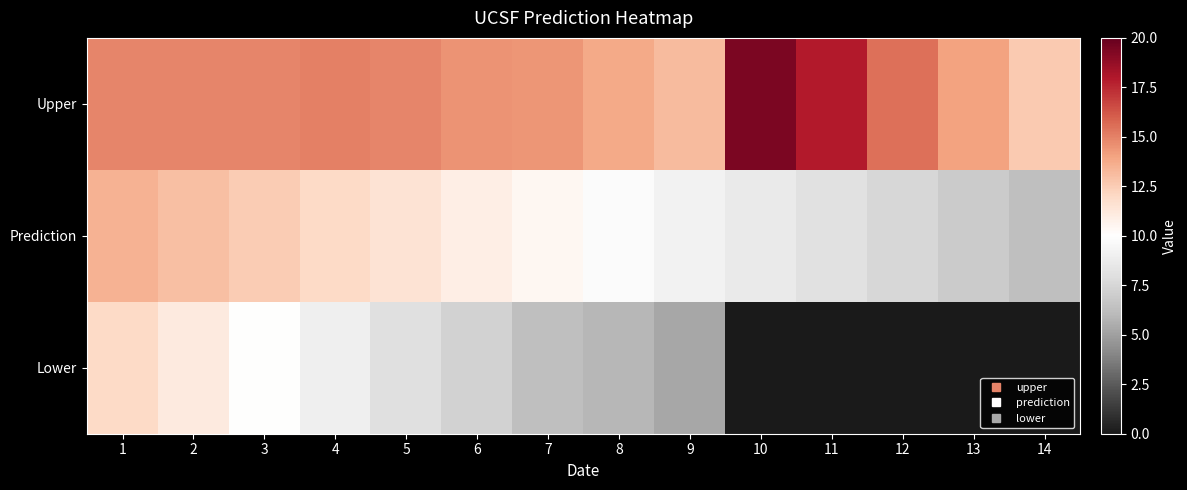

Reading left to right, transcribe all the data shown in this chart.

Upper: 1=14.9	2=14.9	3=14.9	4=15.0	5=14.9	6=14.5	7=14.4	8=13.8	9=13.2	10=19.4	11=17.9	12=15.5	13=14.0	14=12.6
Prediction: 1=13.5	2=13.0	3=12.5	4=12.0	5=11.5	6=10.9	7=10.4	8=9.8	9=9.2	10=8.7	11=8.1	12=7.5	13=6.9	14=6.3
Lower: 1=12.0	2=11.1	3=10.0	4=9.0	5=8.0	6=7.3	7=6.3	8=5.9	9=5.3	10=0.0	11=0.0	12=0.0	13=0.0	14=0.0